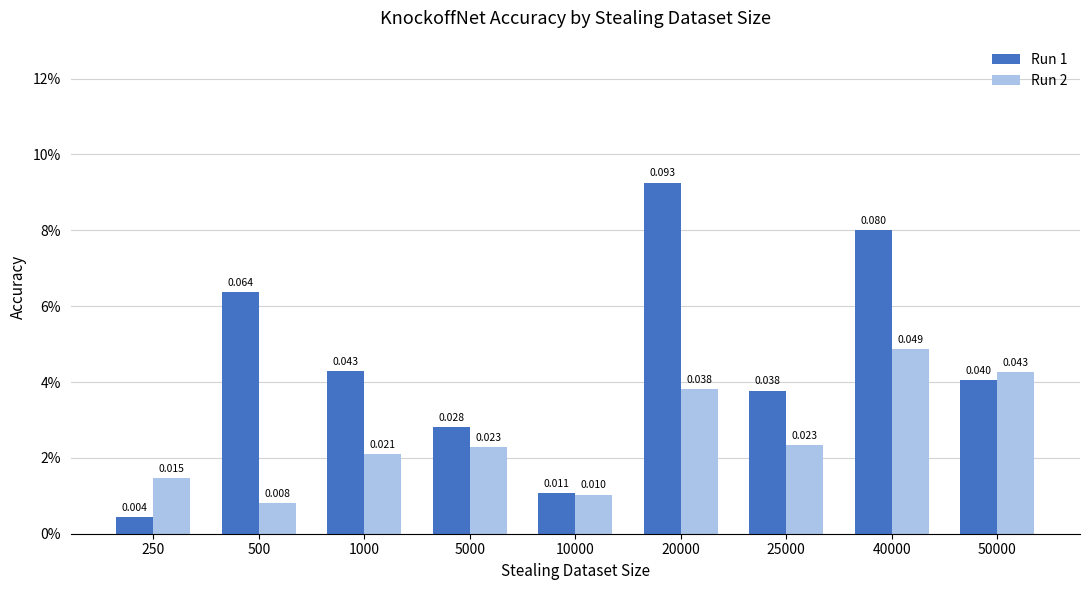

The value of Run 2 at 1000 is 0.0. True or false?

True